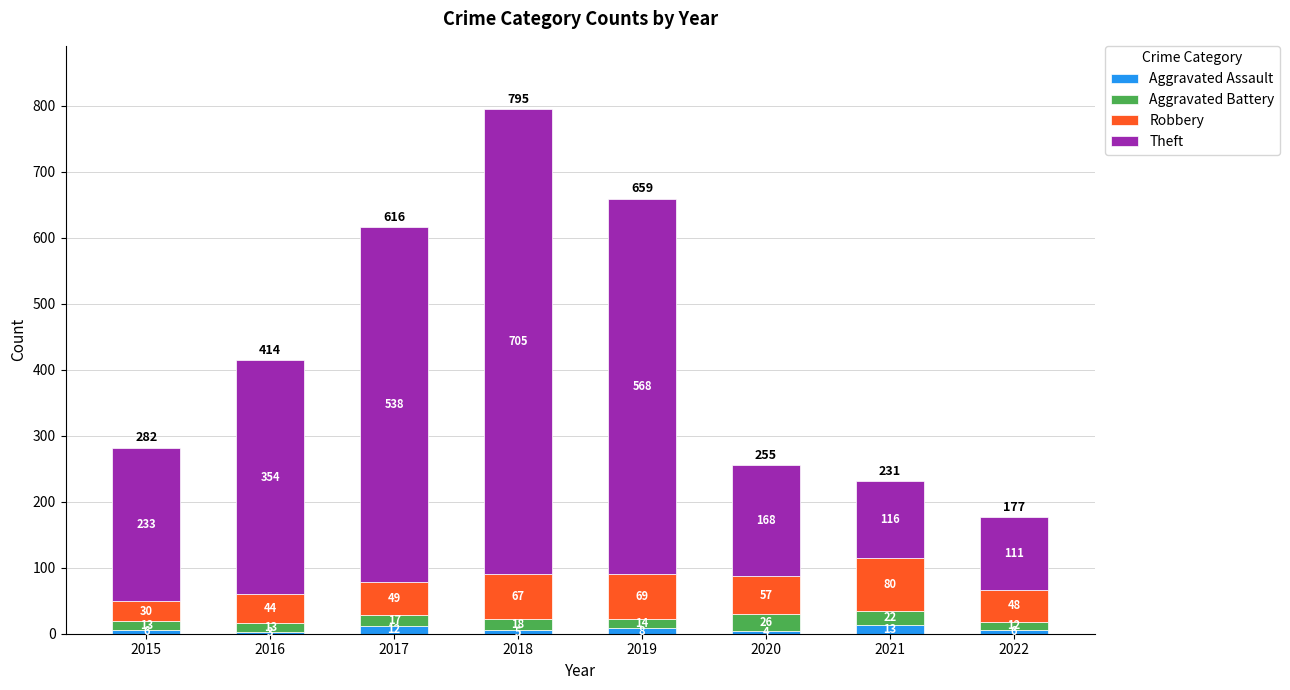

What is the total value across all series at 2019?

659